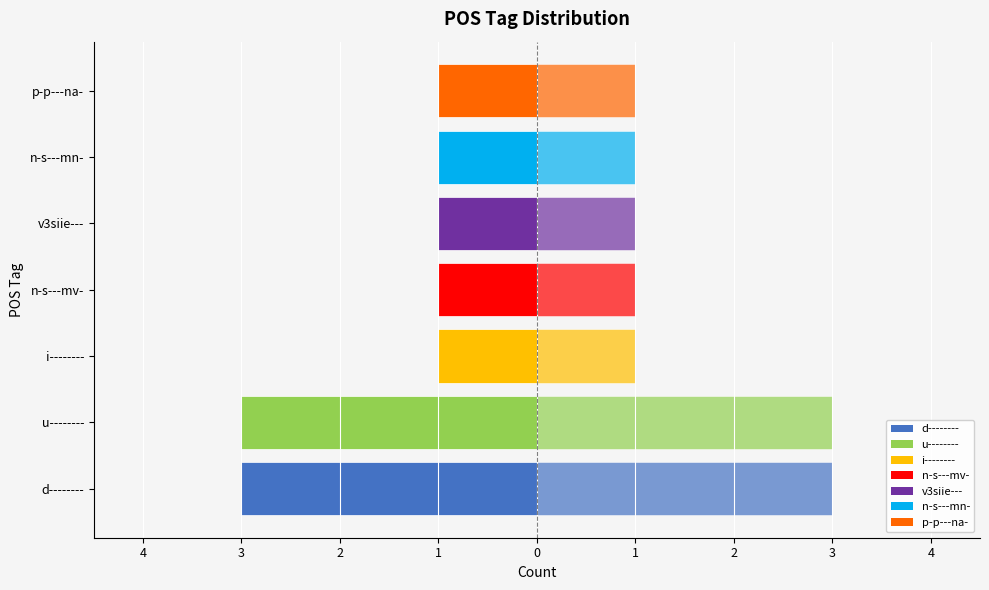

What is the spread (max minus min) of values at u--------?

6